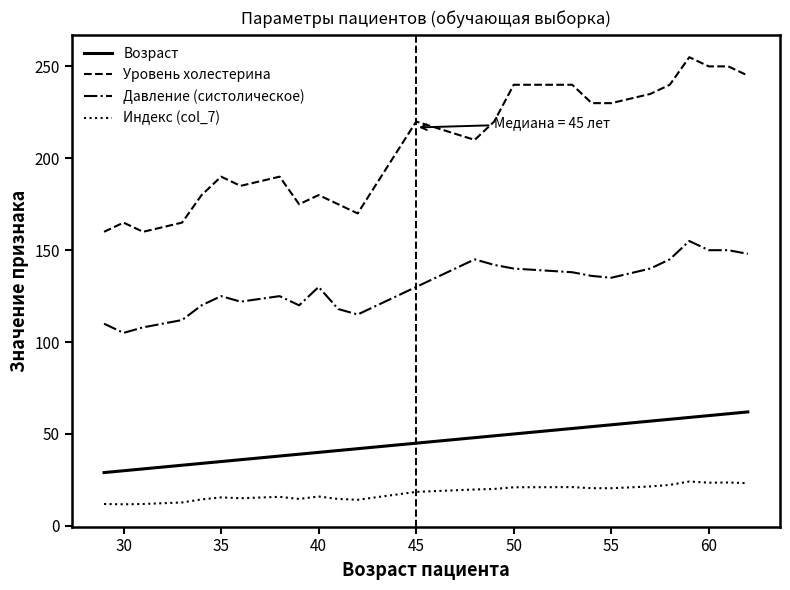

What is the difference between the maximum and minimum values in the Уровень холестерина series?

95.0